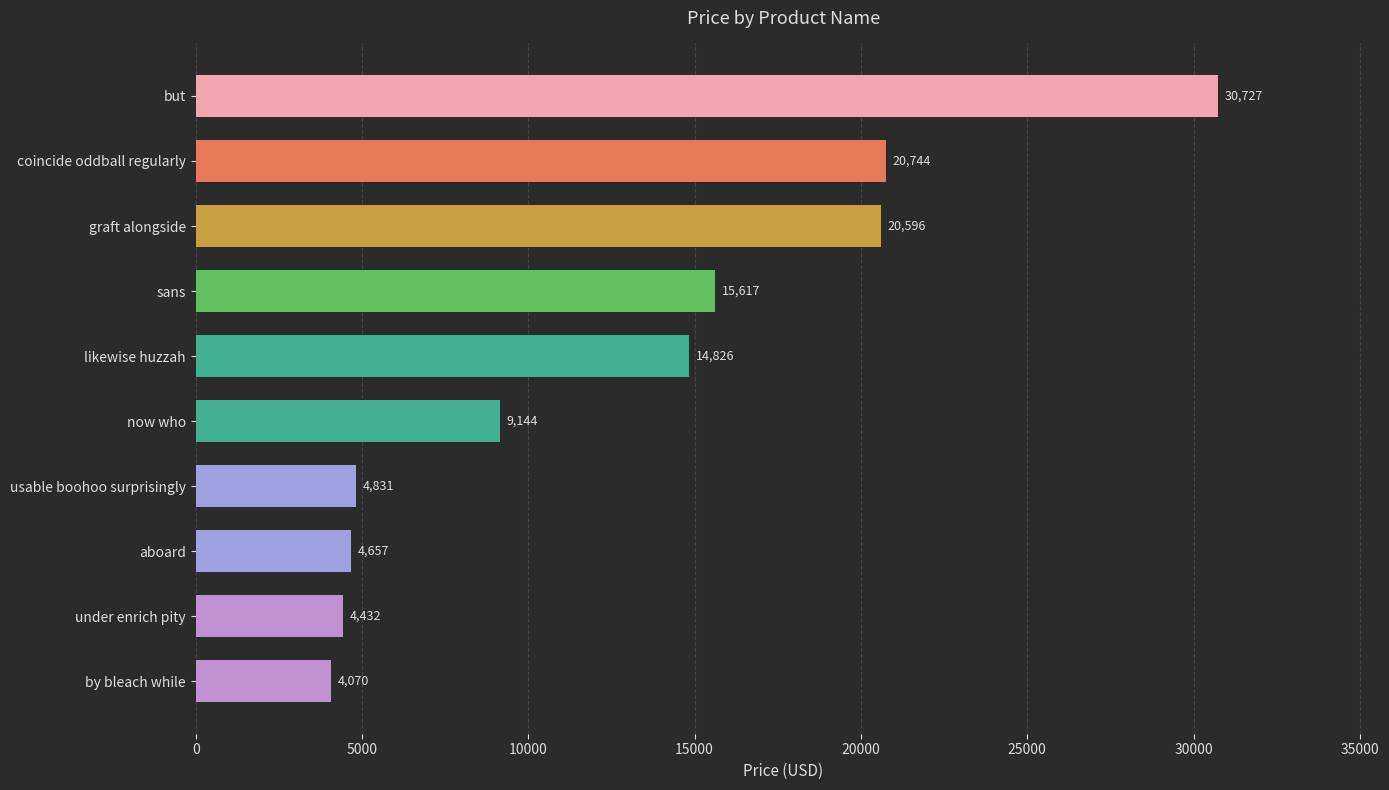

The value at but is 30727.1. True or false?

True